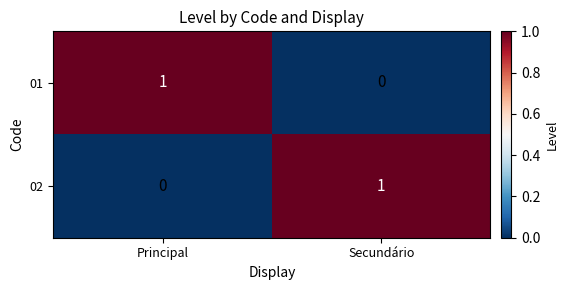

At Secundário, list the series in order from largest to smallest.

02, 01